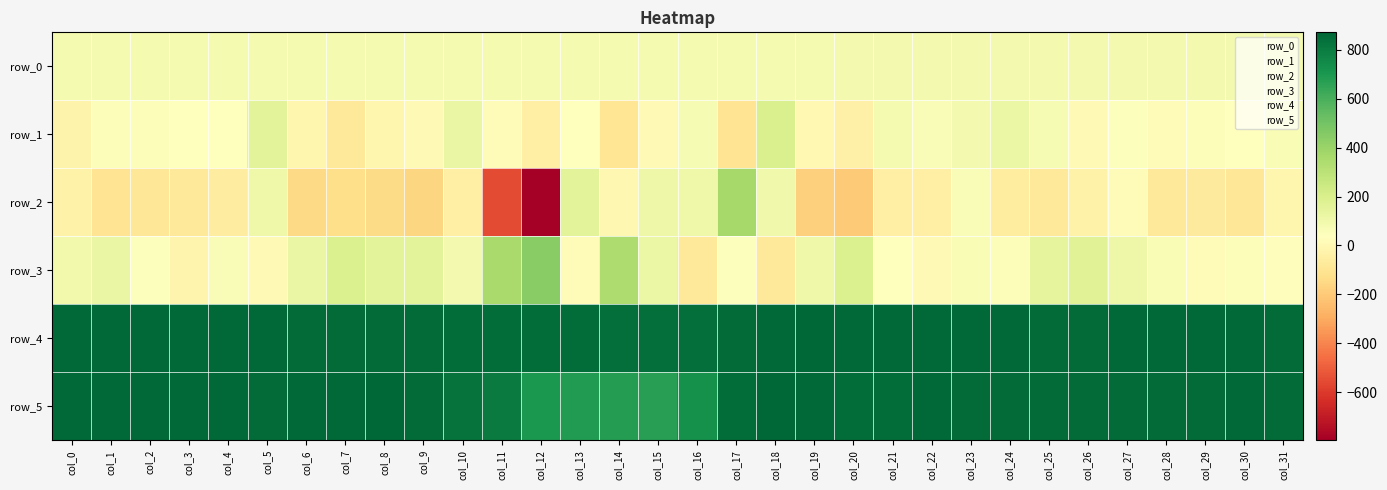

What is the difference between the highest and lowest values at col_24?

924.0